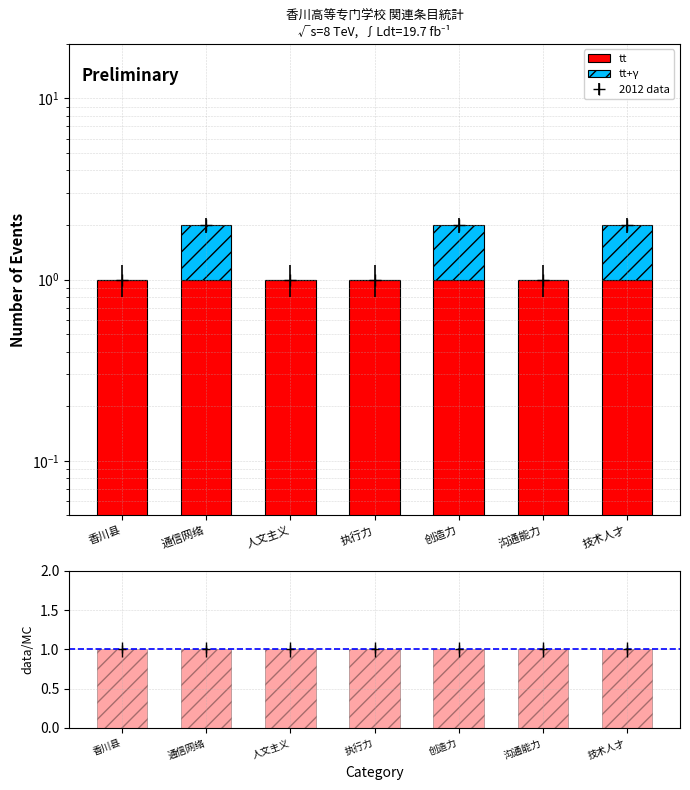

Which series changed the most between 执行力 and 创造力?

tt+γ